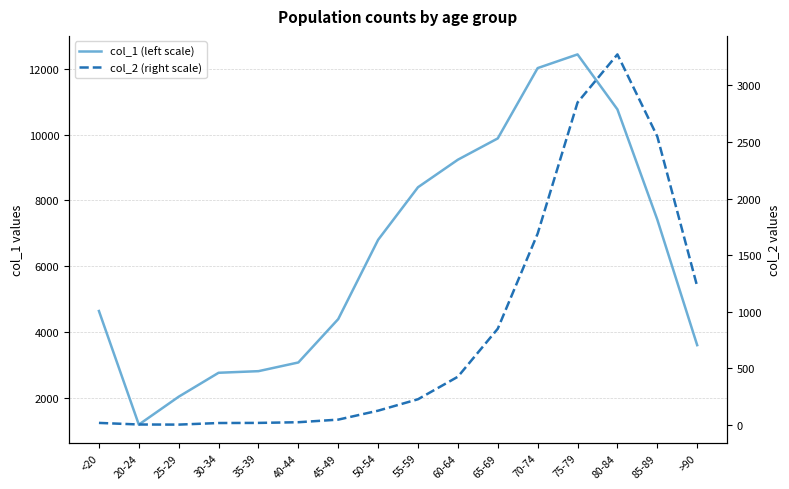

At 65-69, list the series in order from largest to smallest.

col_1 (left scale), col_2 (right scale)